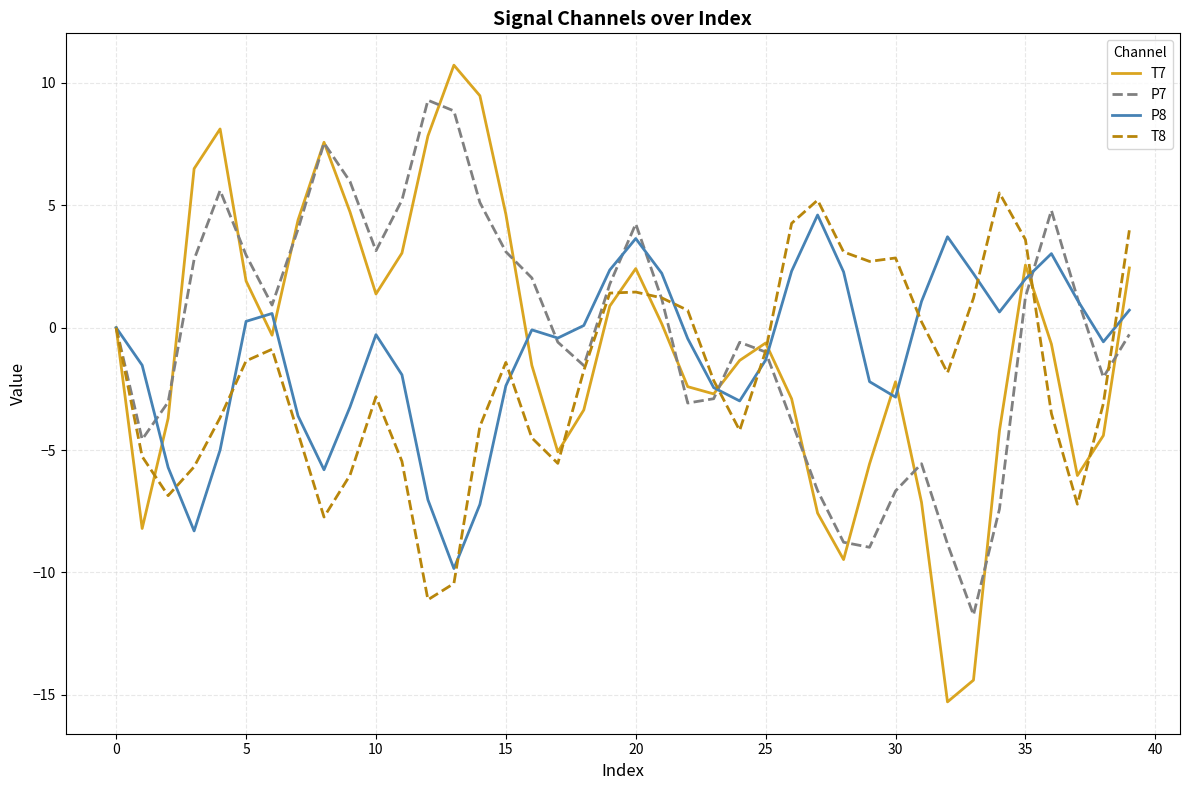

Which series has the largest range (max minus min)?

T7